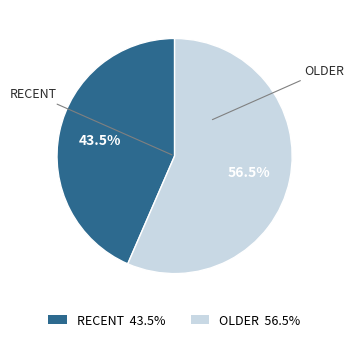

To the nearest percent, what is the average slice percentage?

50%